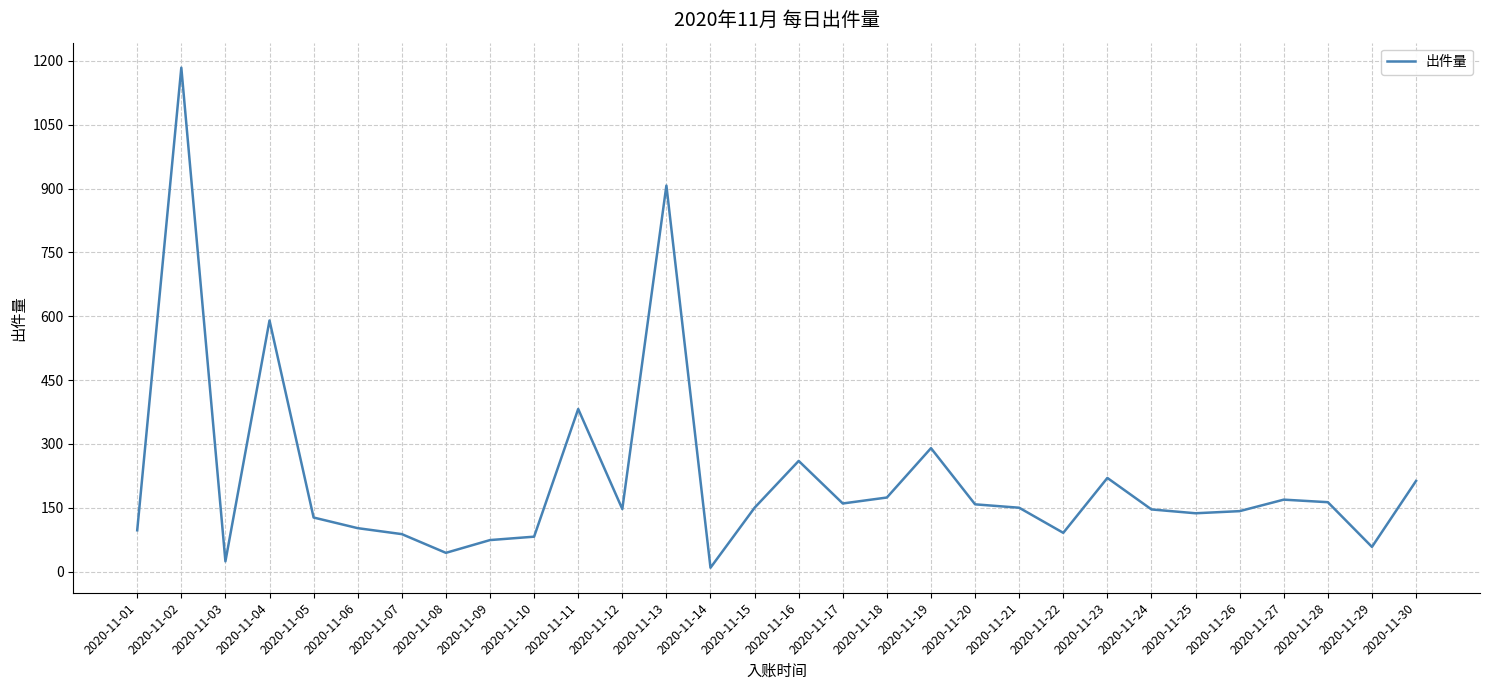

What is the maximum value shown in the chart?

1184